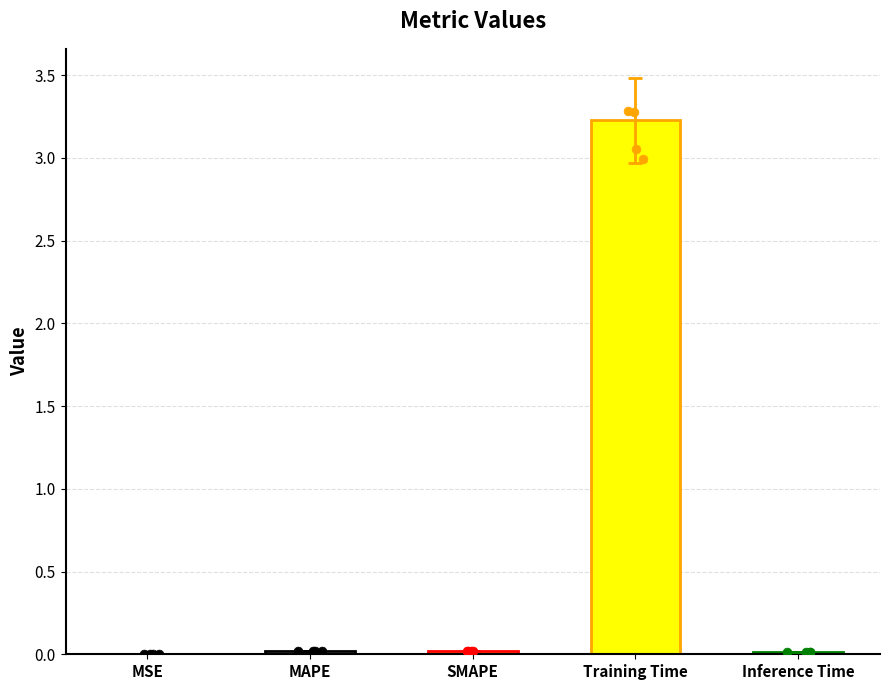

Which has a higher value, SMAPE or Inference Time?

SMAPE